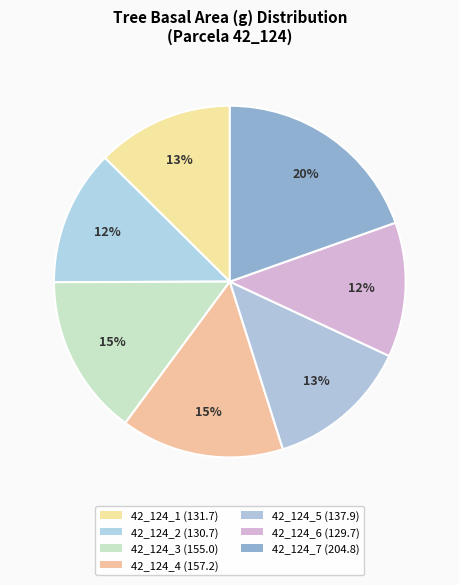

How many segments does this pie chart have?

7